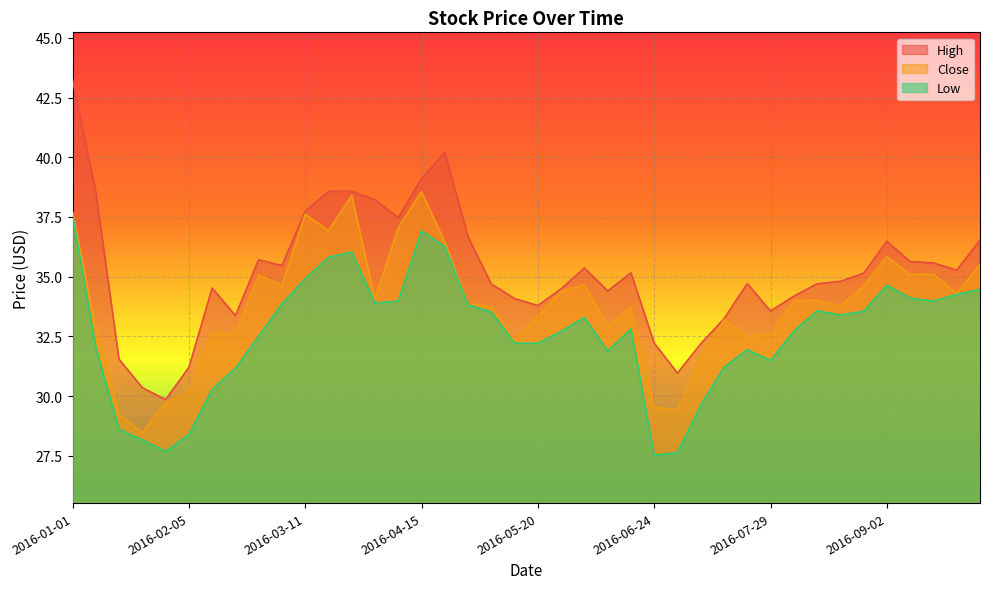

Where is the first local minimum for Close?

2016-01-22